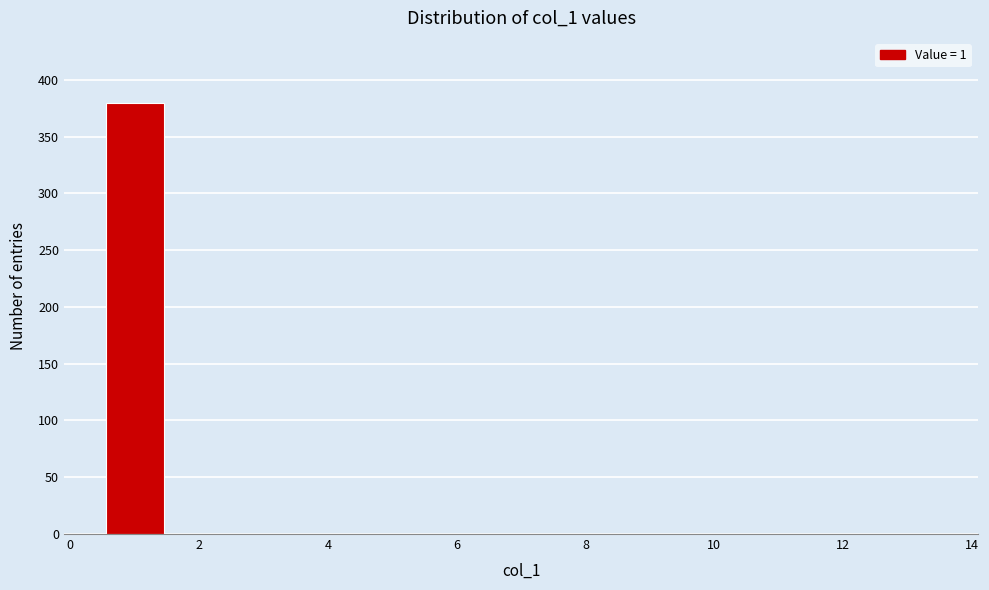

How tall is the bar that spans 0.5 to 1.5 on the x-axis? Neither the bar edges nor the heights are printed on the chart, so give them approximately, as read against the axes.

380